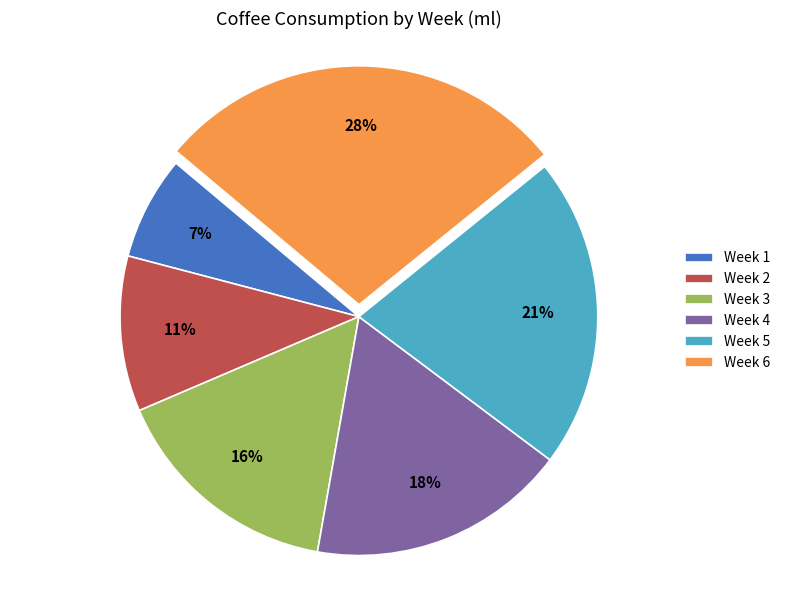

Do Week 4 and Week 2 together represent more than half of the pie?

No